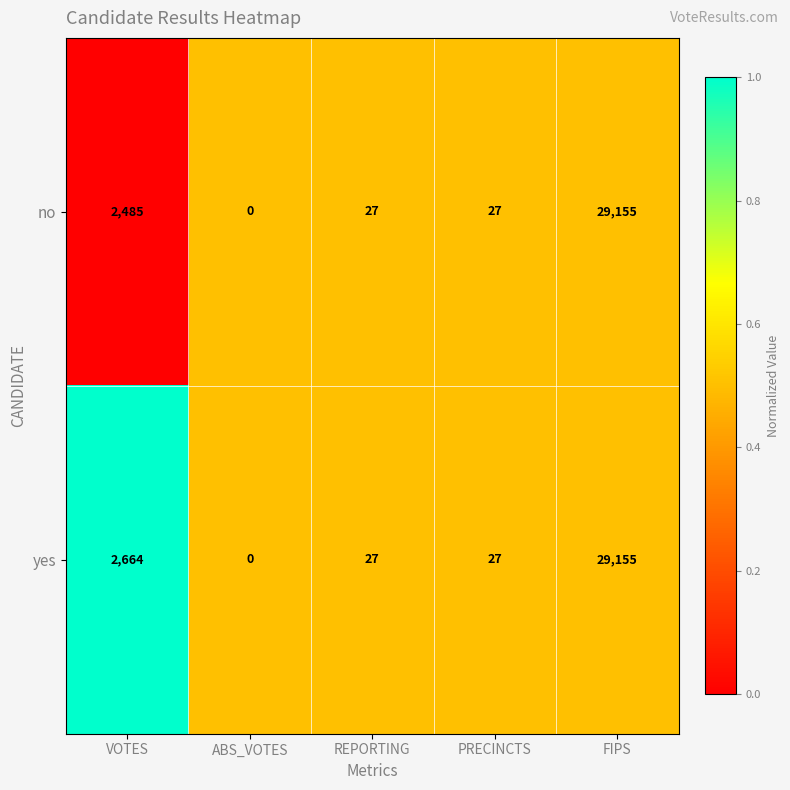

What value does the yes series have at FIPS?

29155